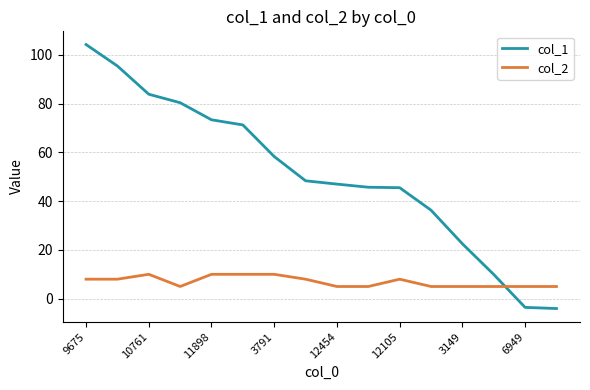

What is the minimum value for col_2?

5.0